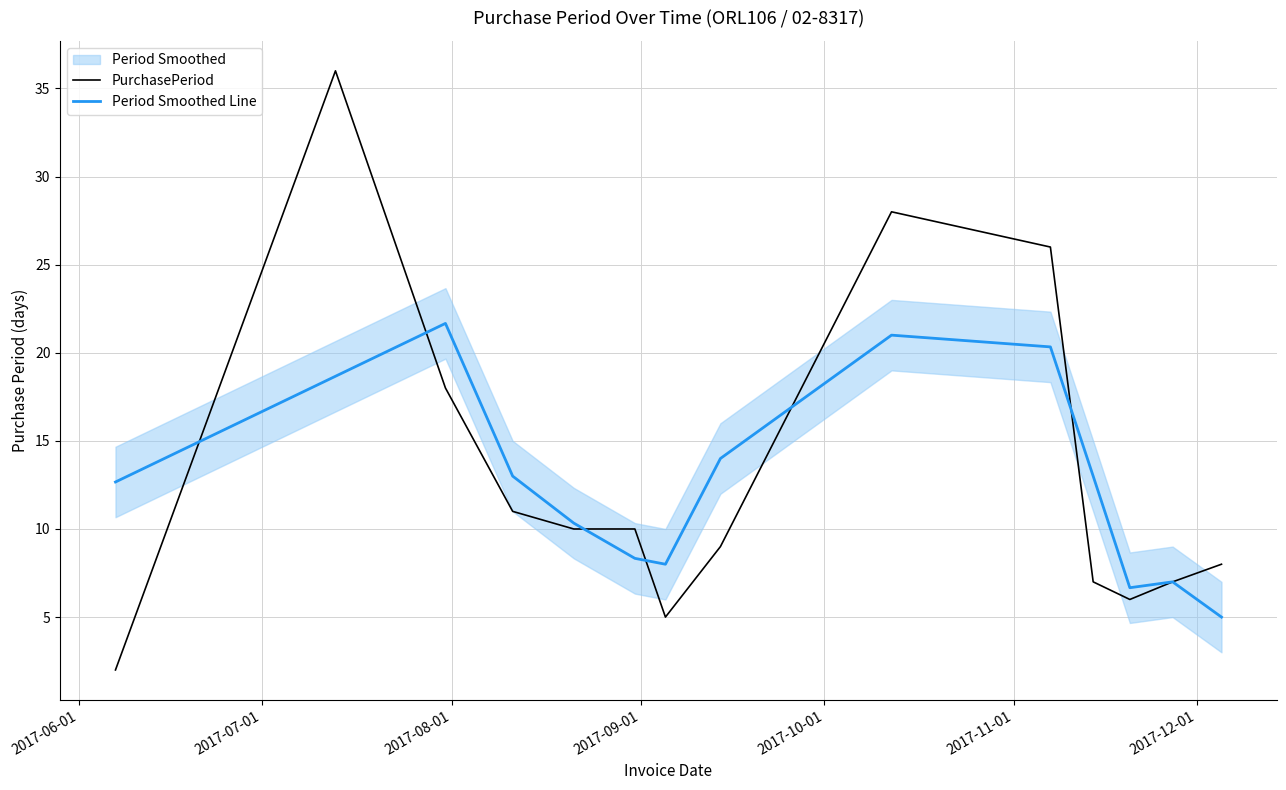

What is the maximum value for PurchasePeriod?

36.0